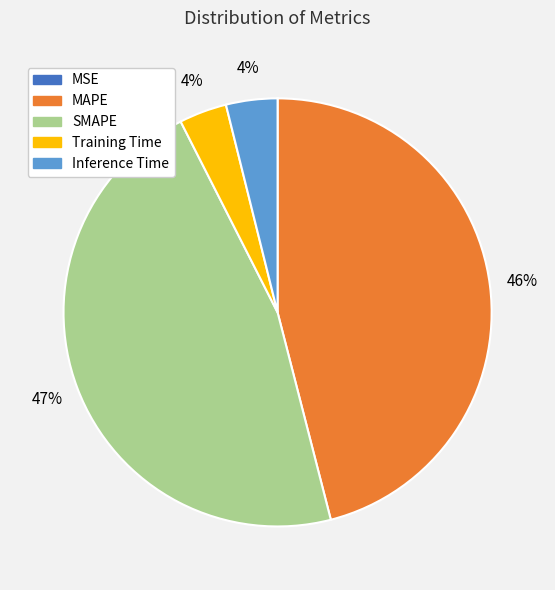

To the nearest percent, what portion does Training Time represent?

4%